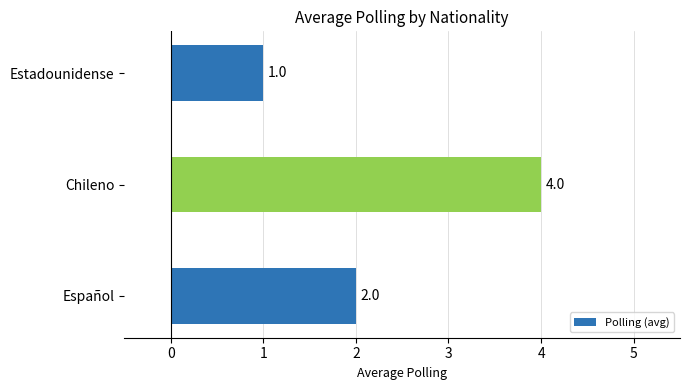

Is it true that the value at Estadounidense is 2?

False